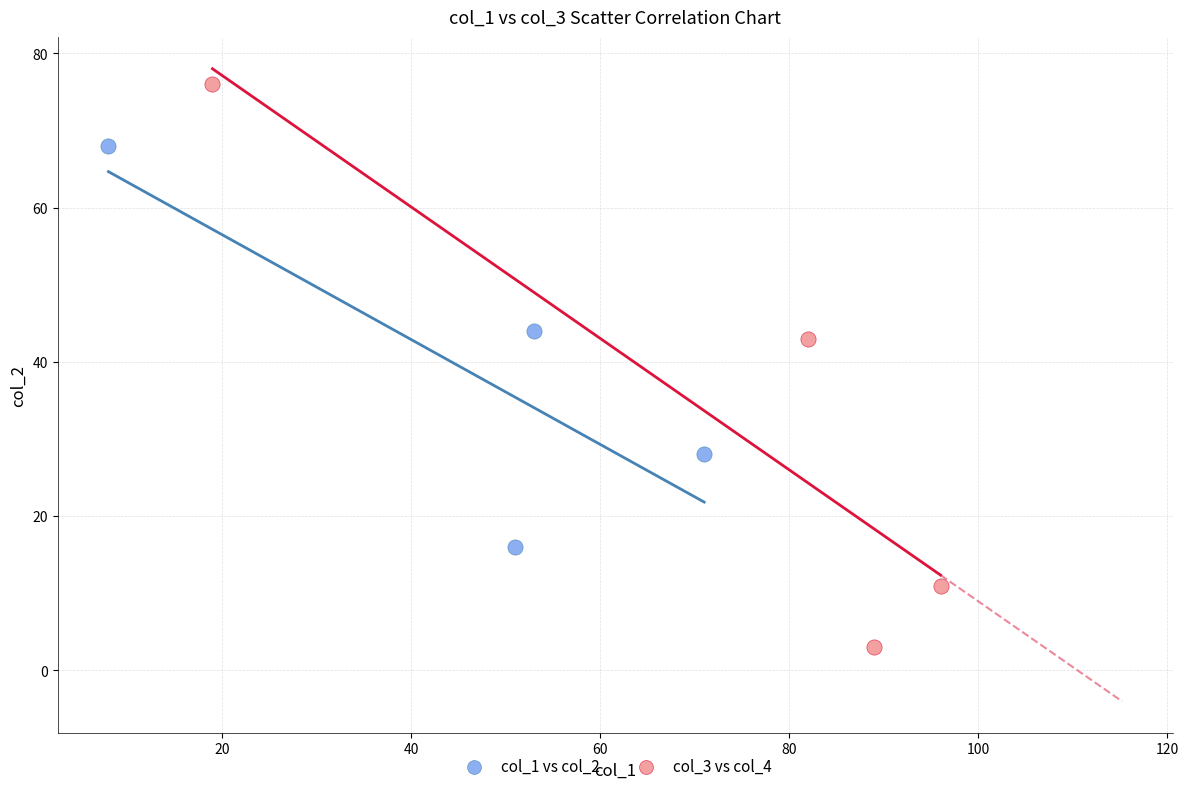

What are all the series names shown in the legend?

col_1 vs col_2, col_3 vs col_4